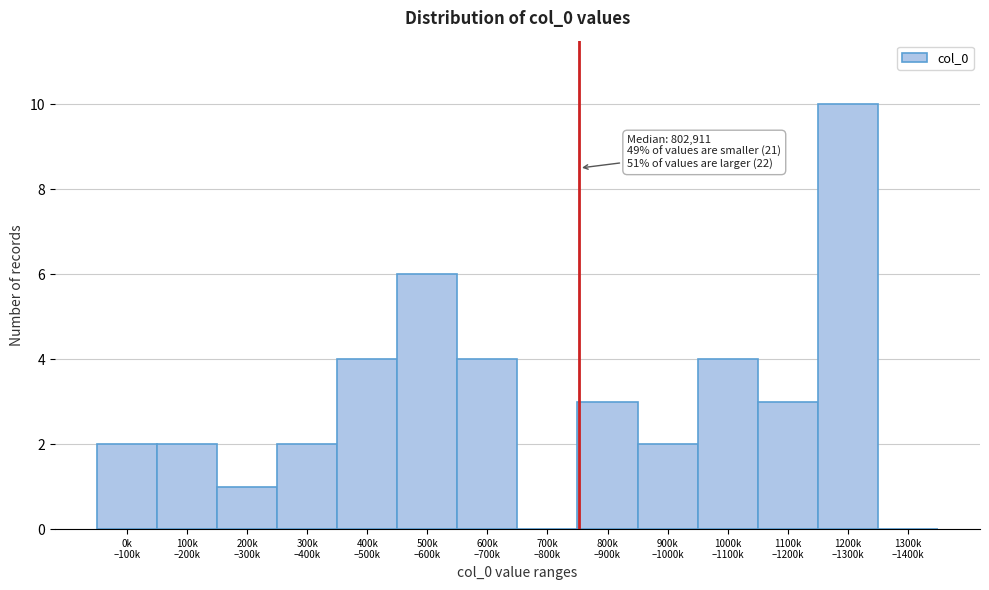

What is the greatest value displayed?

10